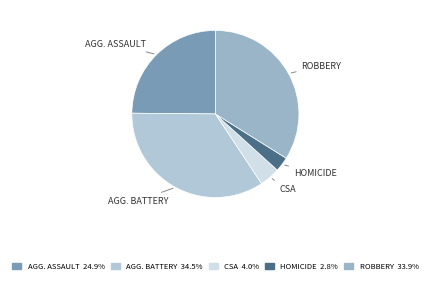

Rank the categories by value from lowest to highest.

HOMICIDE, CSA, AGG. ASSAULT, ROBBERY, AGG. BATTERY